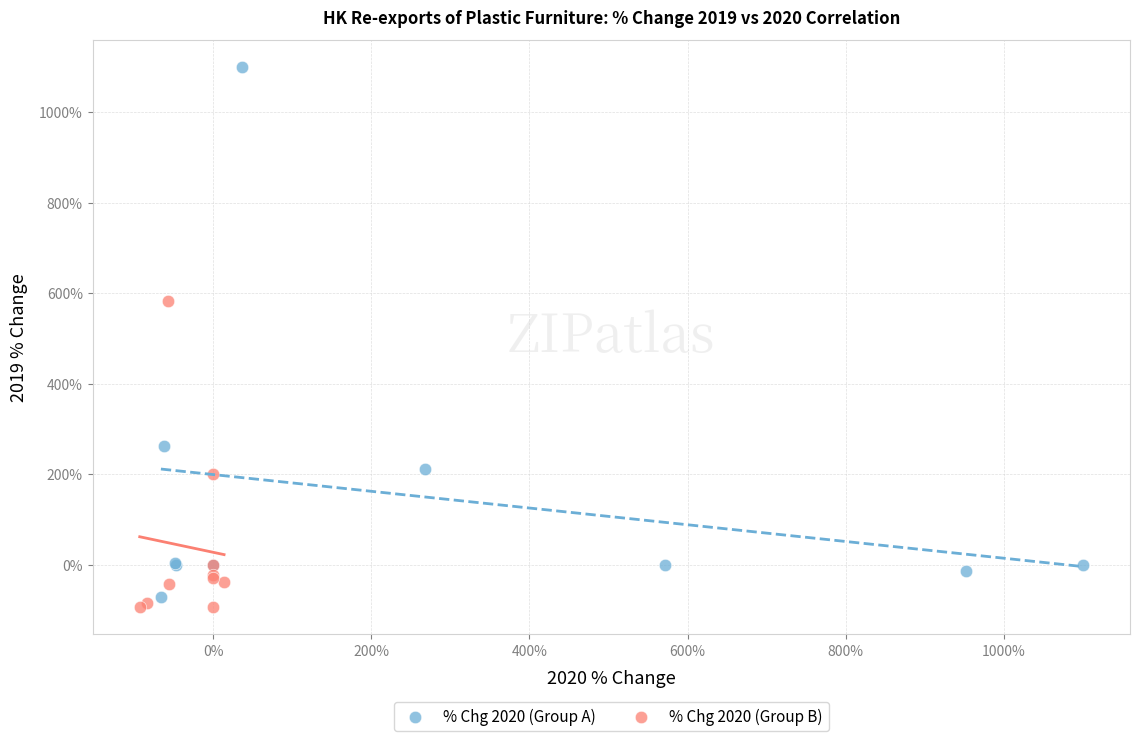

Which series has the largest Y range (max minus min)?

% Chg 2020 (Group A)